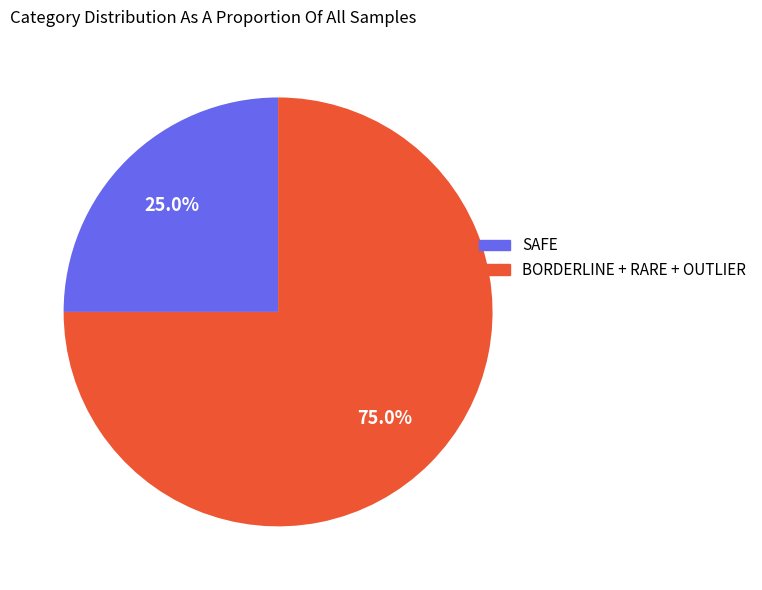

Count the number of slices in the pie.

2